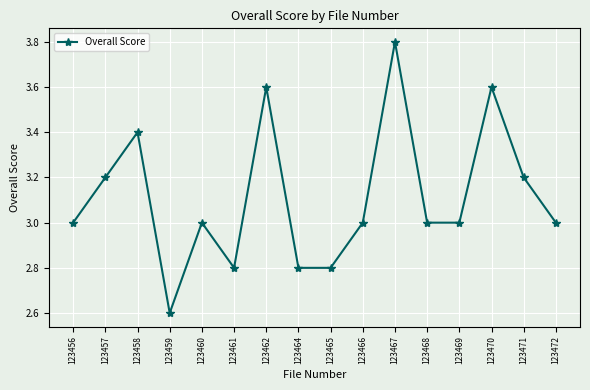

Count the number of data series in this chart.

1